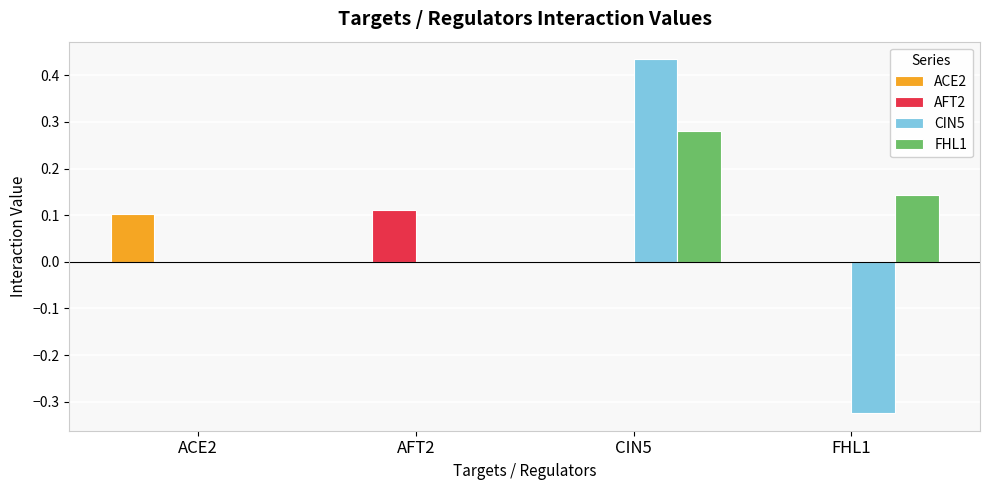

At which category is the sum across all series the highest?

CIN5